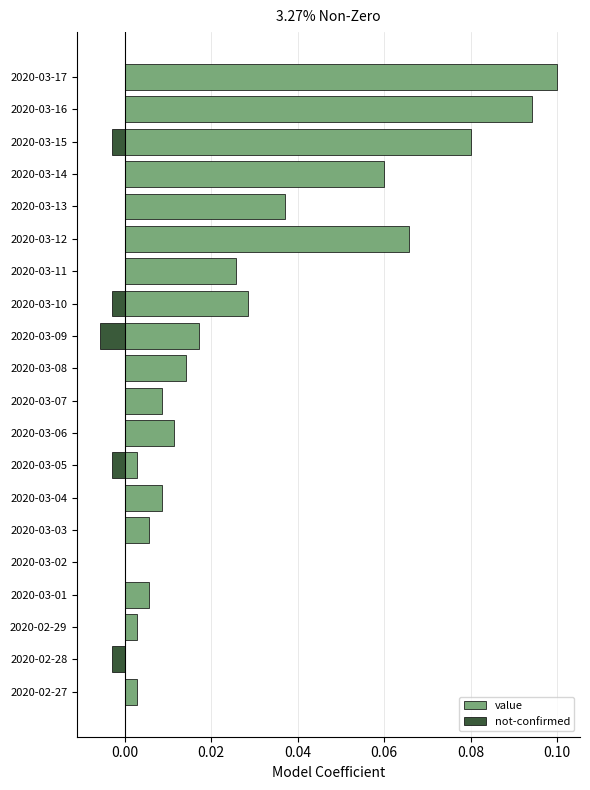

True or false: not-confirmed has a value of 0.0 at 2020-02-27.

True